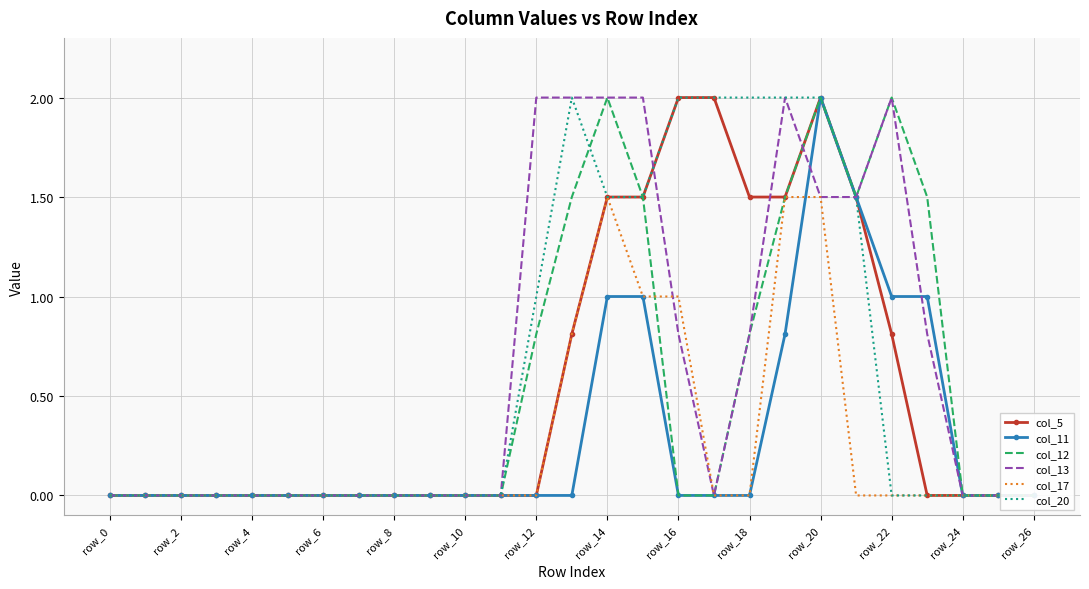

What is the difference between the maximum and second lowest values in the col_11 series?

2.0